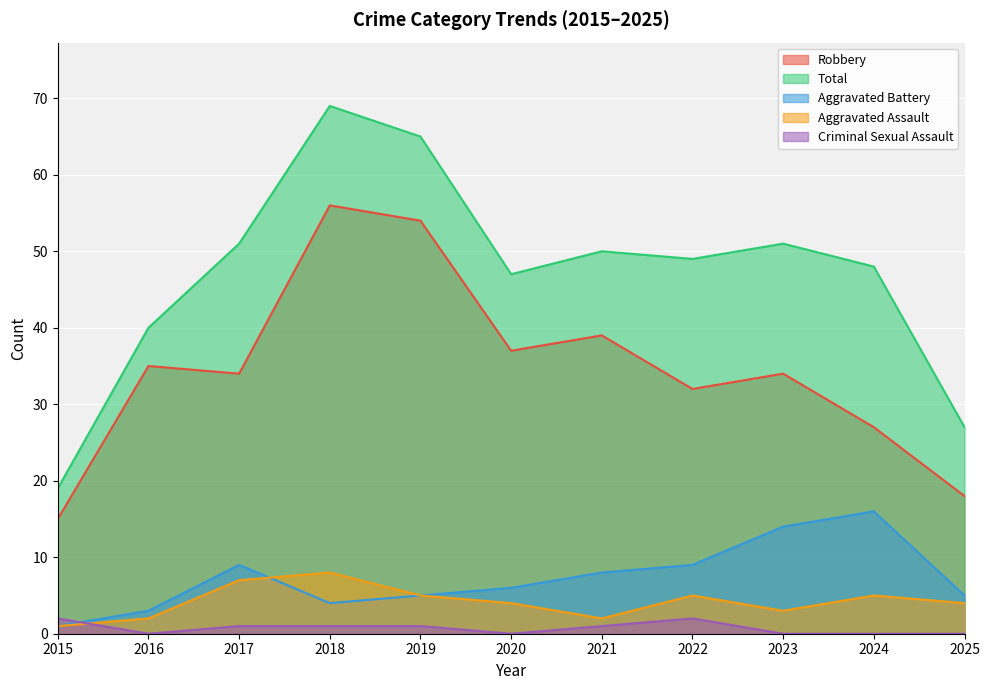

What is the greatest value displayed?

69